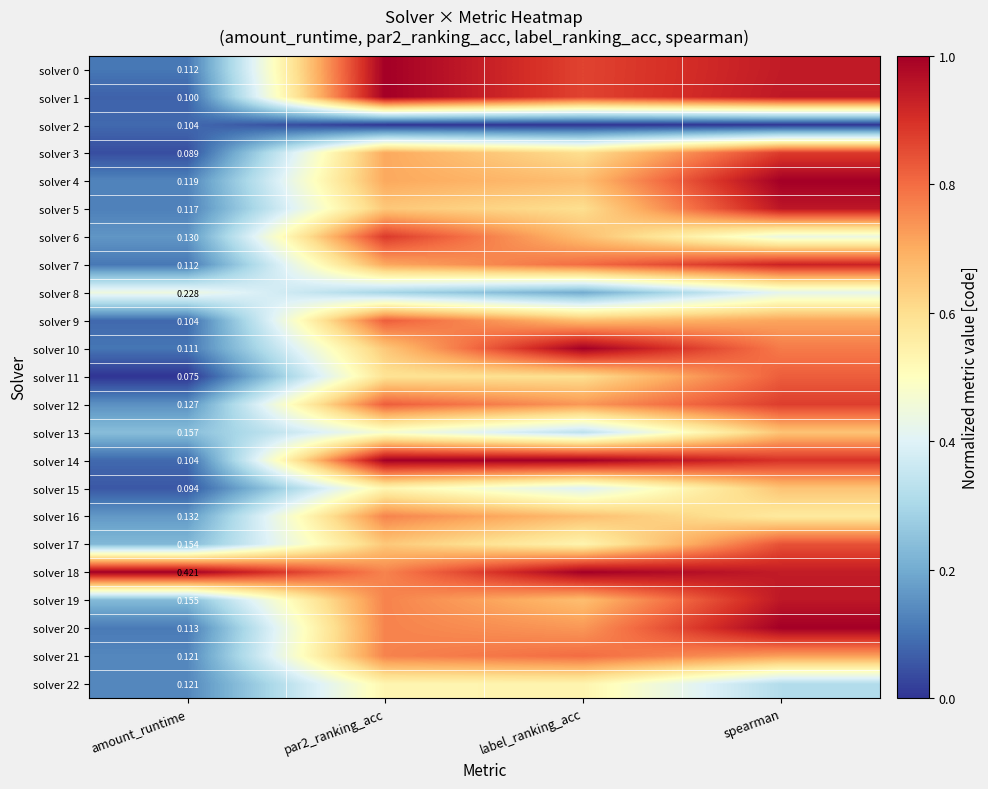

How many series are shown in this chart?

23